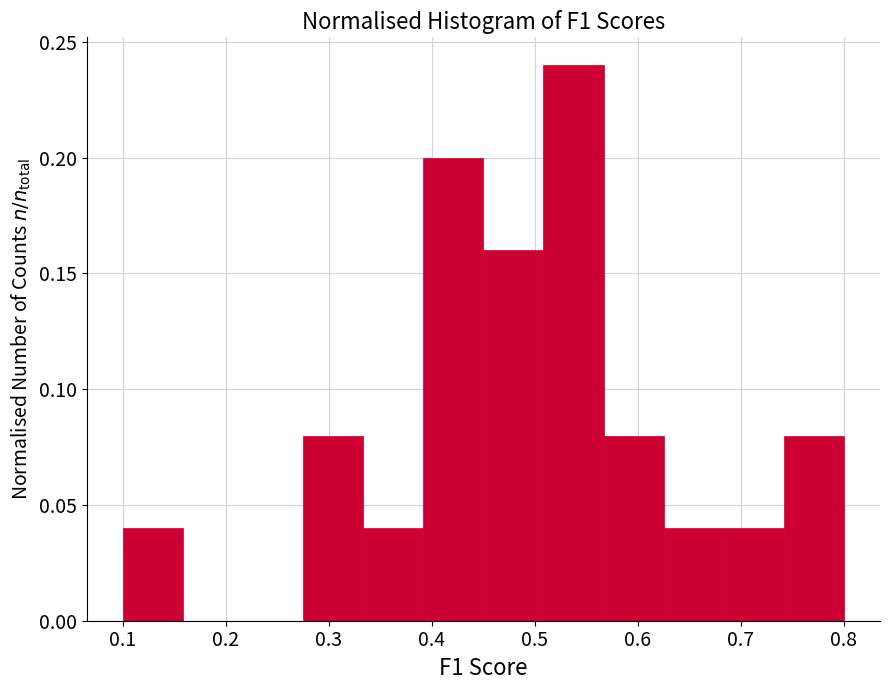

Over which range of the x-axis is the bar tallest?

0.51 to 0.57